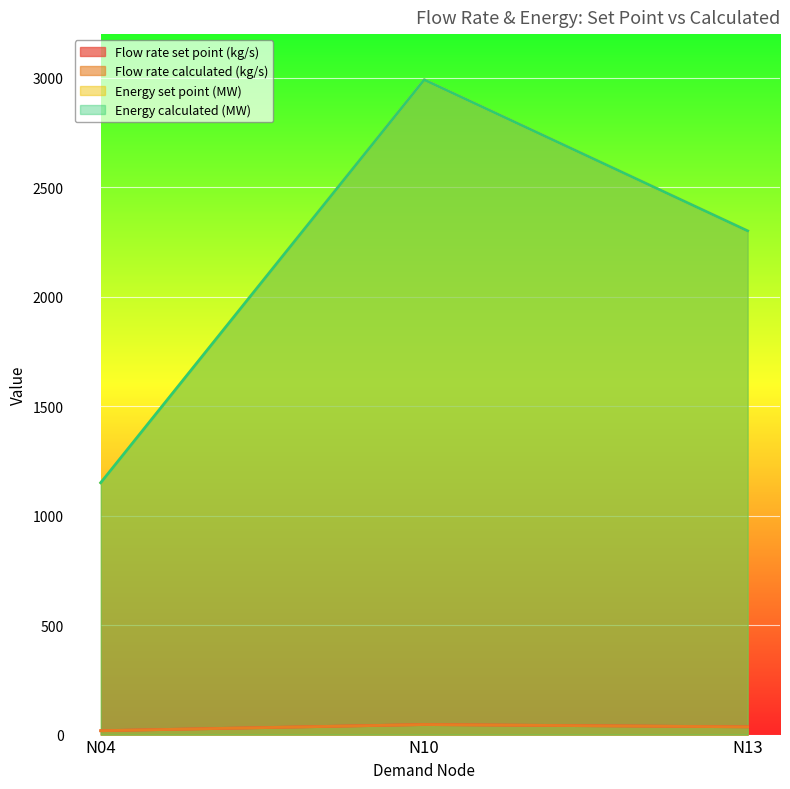

Between N10 and N13, which series saw the biggest shift?

Energy set point (MW)